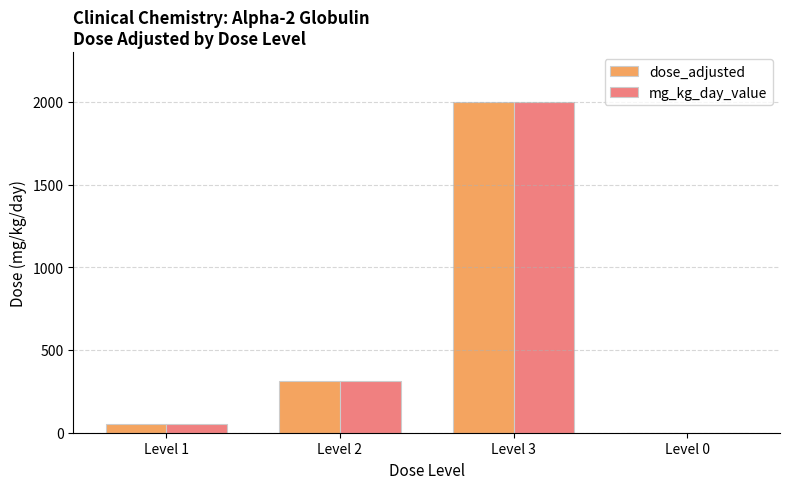

Where is dose_adjusted nearest to the value 1000?

Level 2